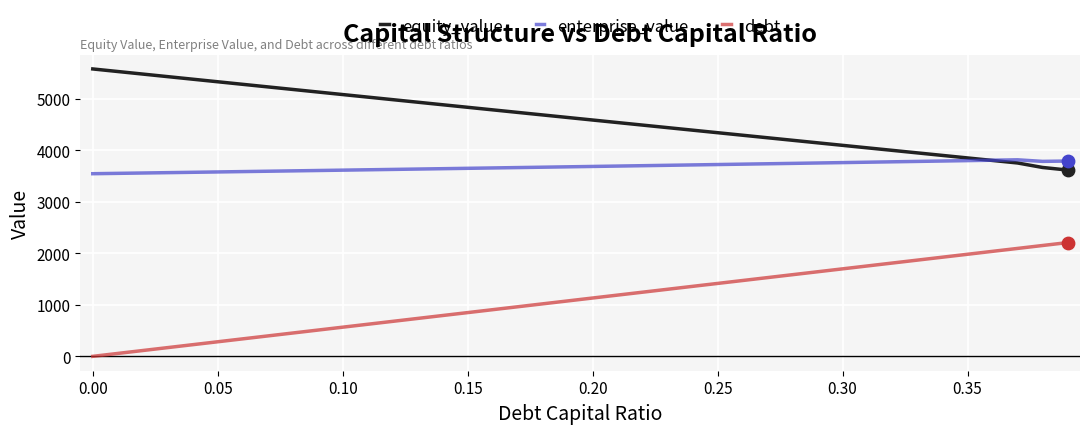

Which series has the largest total across all categories?

equity_value